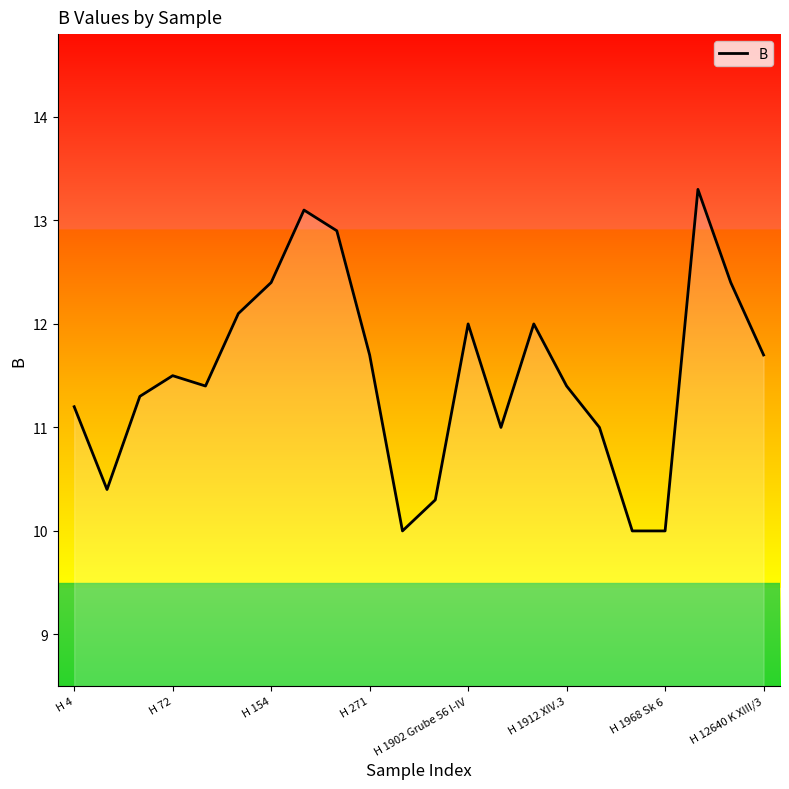

Count the number of data series in this chart.

1